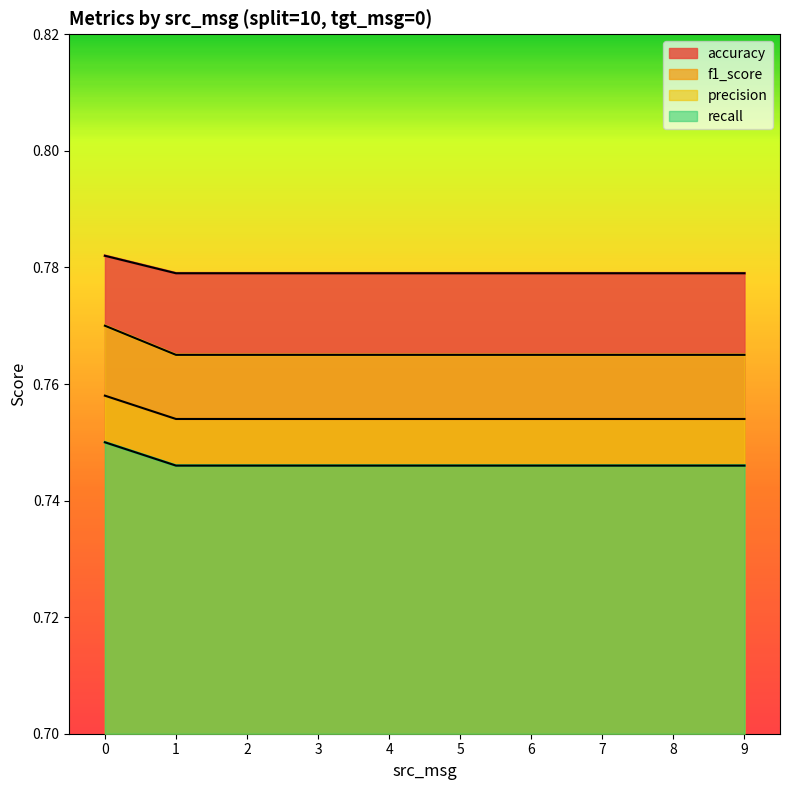

What is the maximum value shown in the chart?

0.8